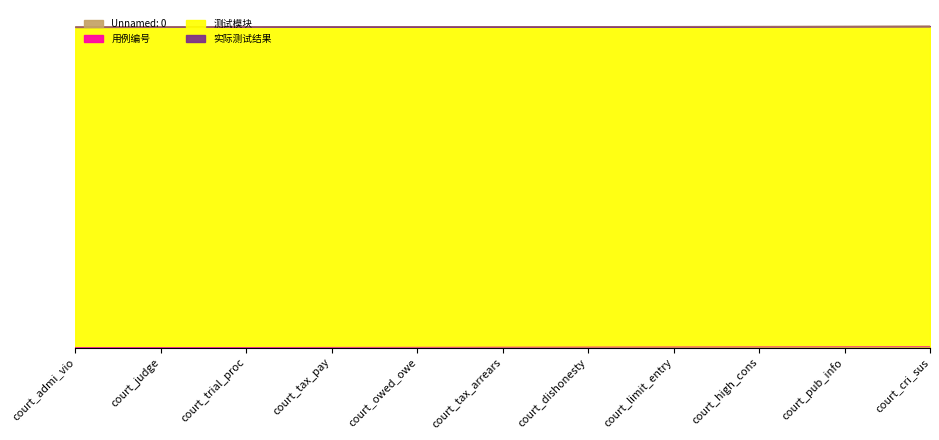

True or false: 用例编号 and Unnamed: 0 intersect in this chart.

False